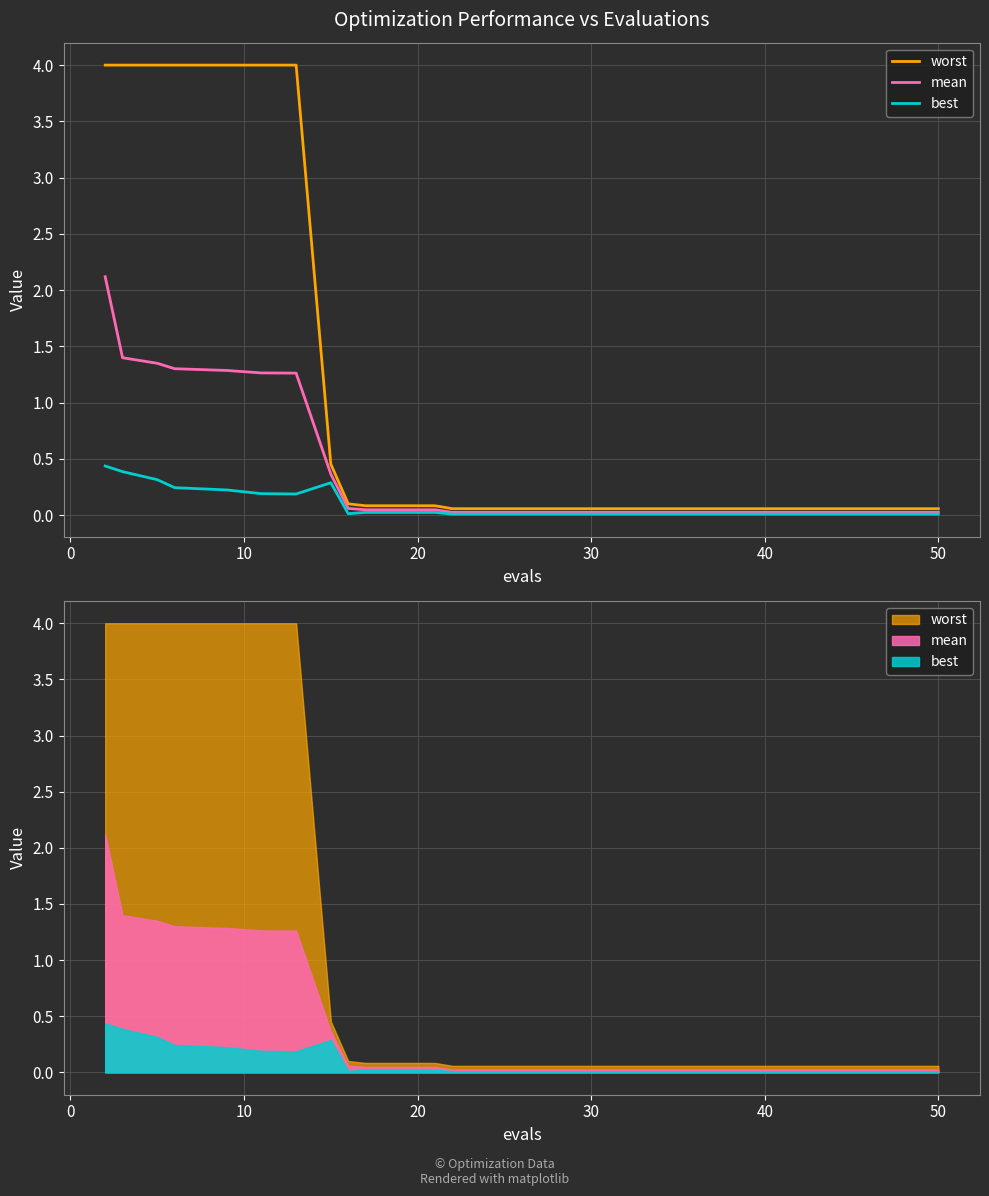

True or false: mean and worst cross at least once.

False